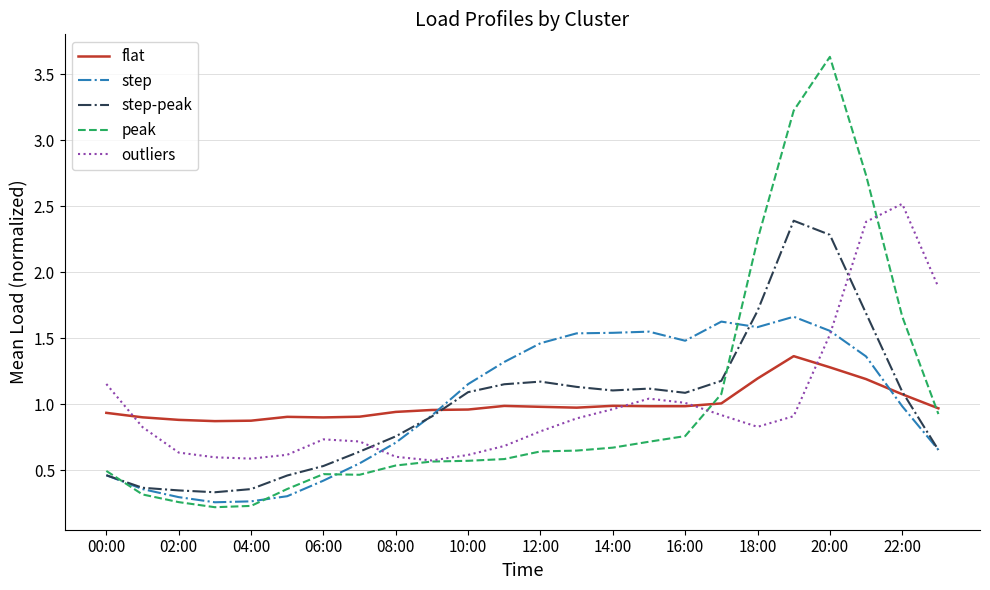

What is the maximum value shown in the chart?

3.6